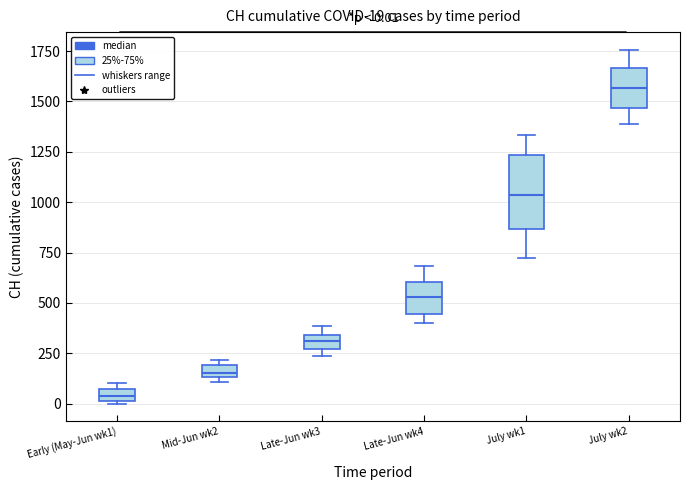

Which box is the tallest, from its lower edge to its upper edge?

July wk1